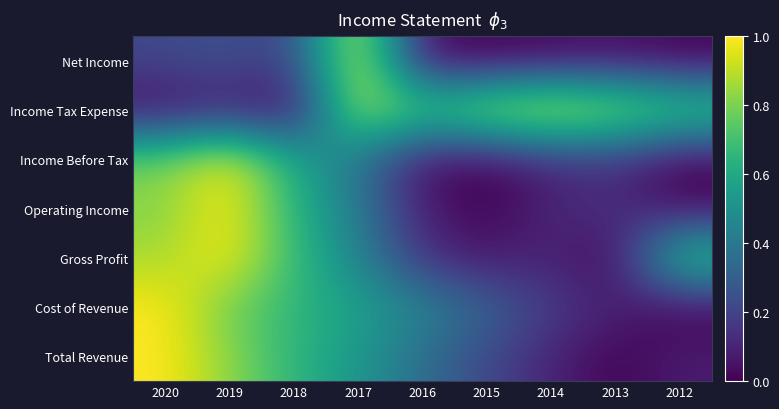

How many categories are shown in the chart?

9